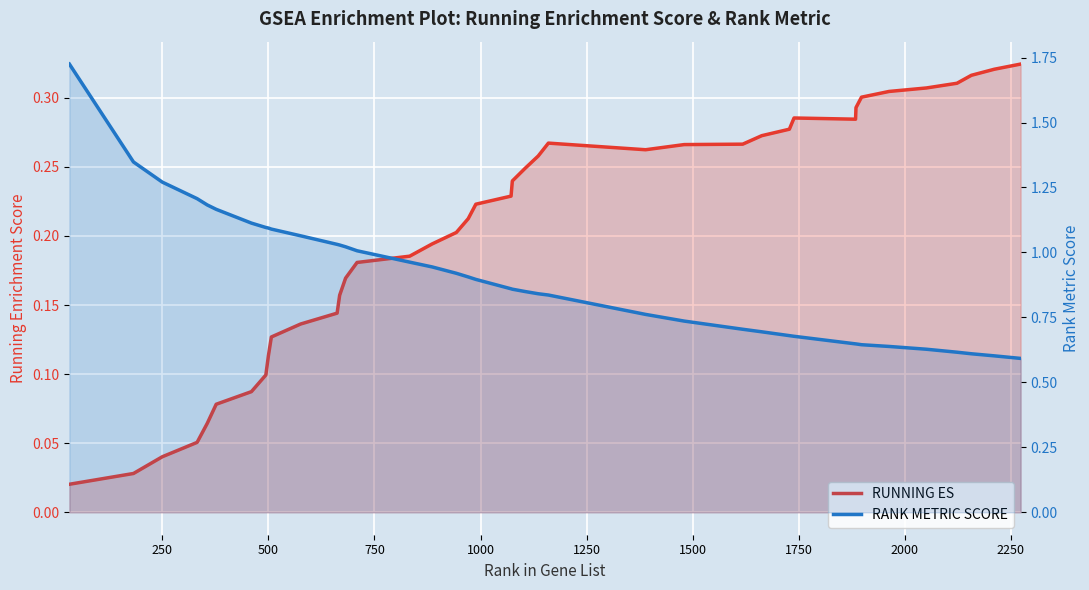

What are all the series names shown in the legend?

RUNNING ES, RANK METRIC SCORE